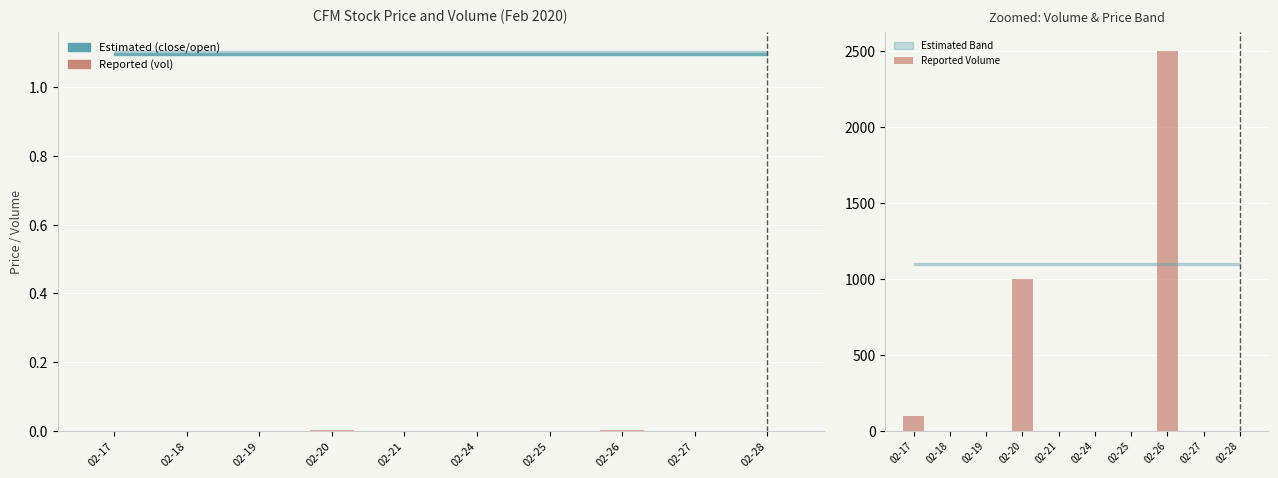

Is the value of Reported at 02-24 greater than the value of Reported Volume at 02-20?

No